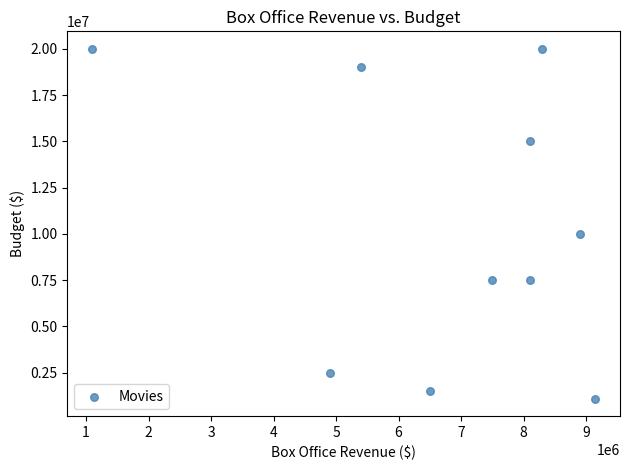

What is the average X value?

6794000